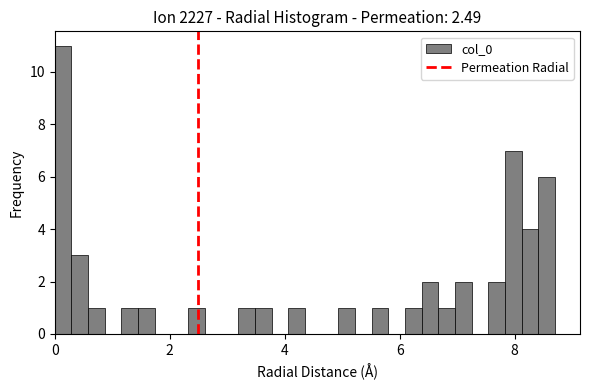

Read against the x-axis, roughly where is the centre of the tallest bar?

0.2